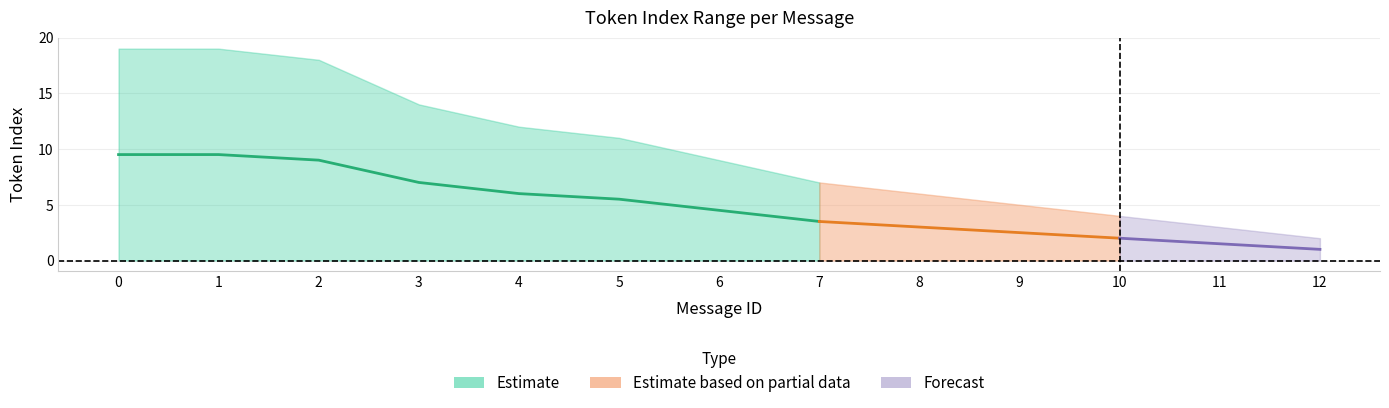

Count the number of categories in the chart.

13